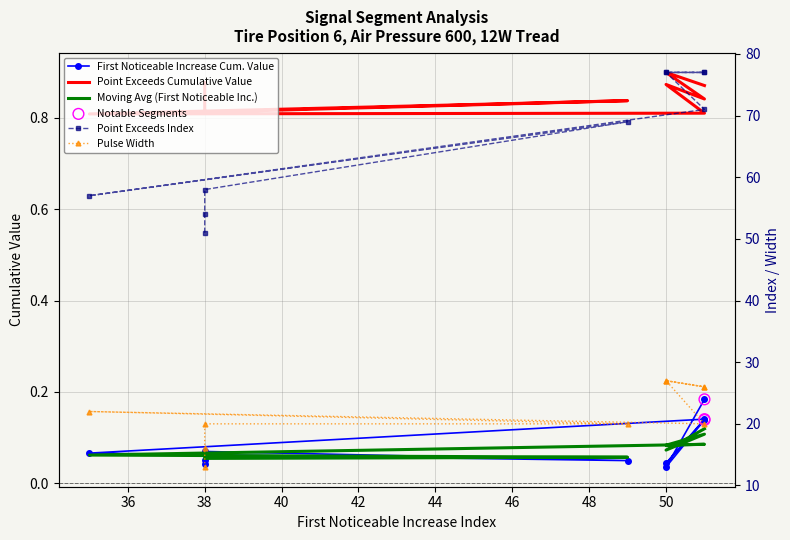

Which series contains the highest Y value?

Point_Exceeds_Index